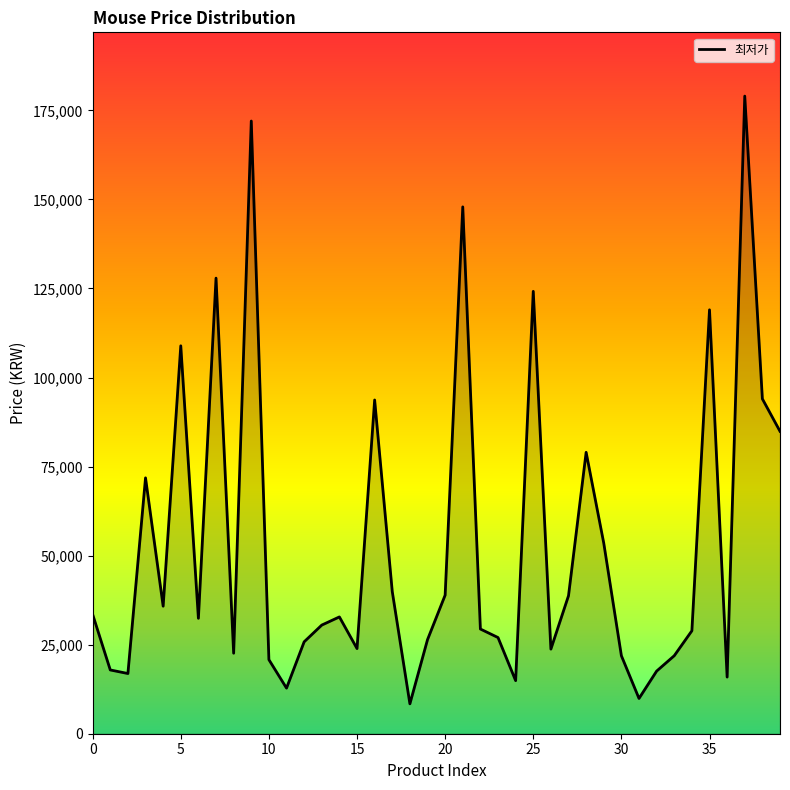

Count the number of data series in this chart.

1